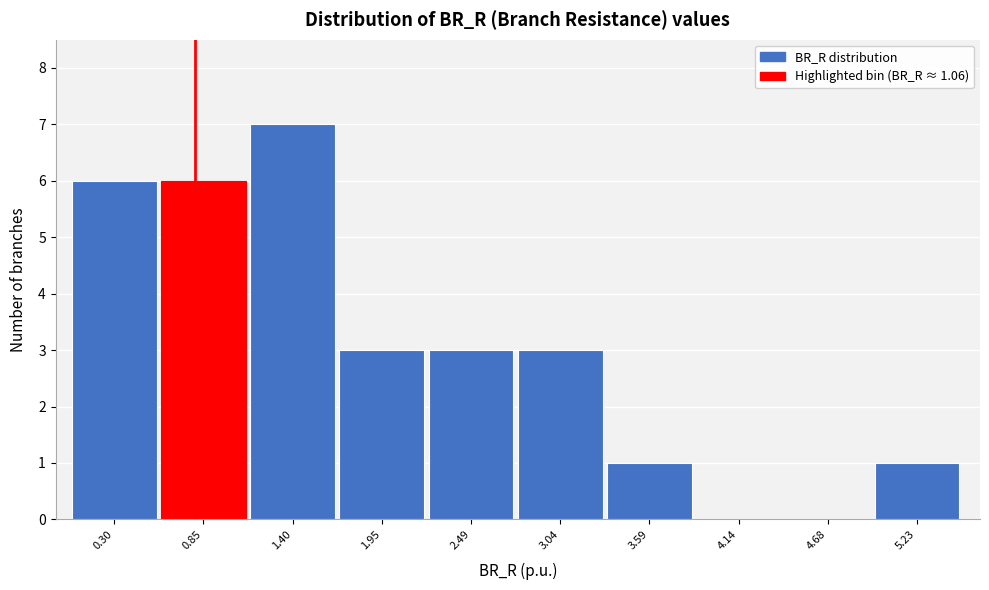

Reading left to right, what are all the values shown in this chart?

0.30=6	0.85=6	1.40=7	1.95=3	2.49=3	3.04=3	3.59=1	4.14=0	4.68=0	5.23=1